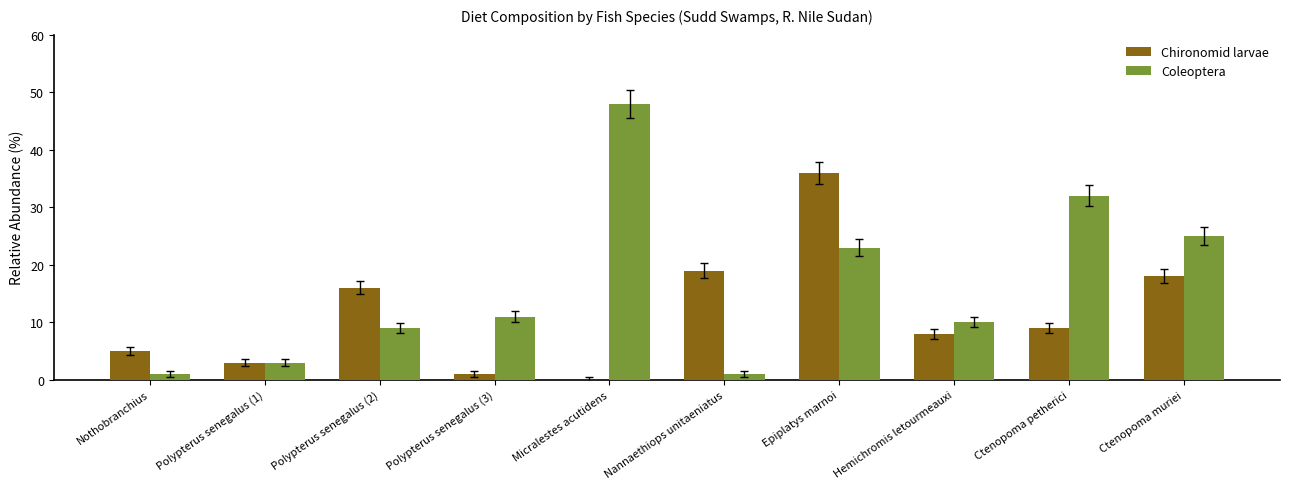

What is the sum of the Chironomid larvae values at Micralestes acutidens and Ctenopoma petherici?

9